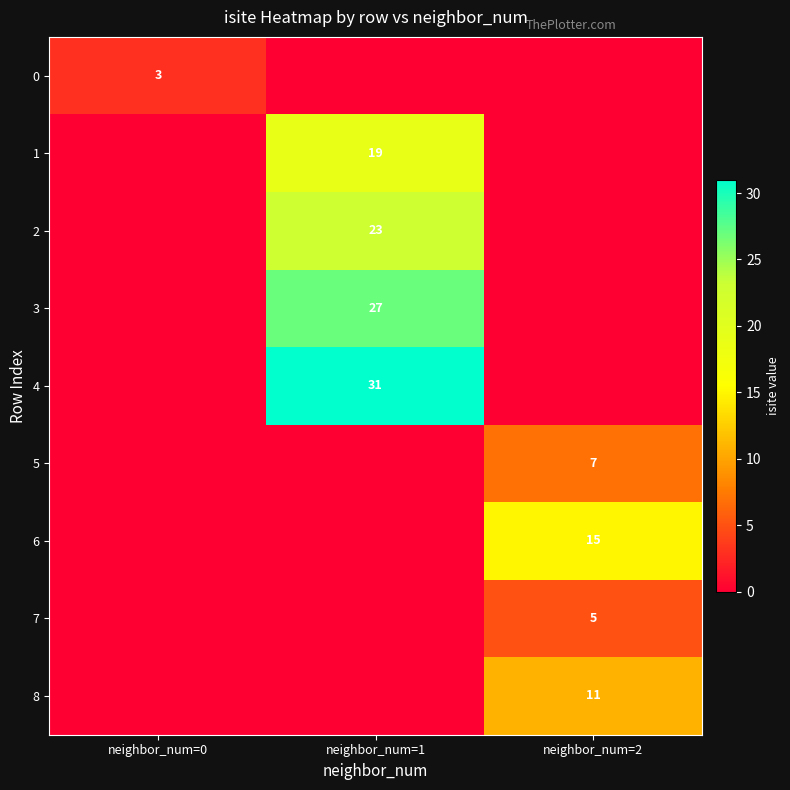

The 1 series shows 19 at neighbor_num=1. True or false?

True